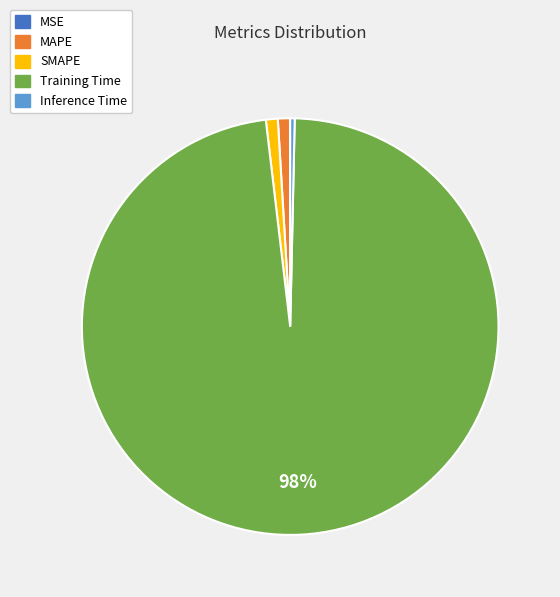

Is there a majority slice in this chart?

Yes